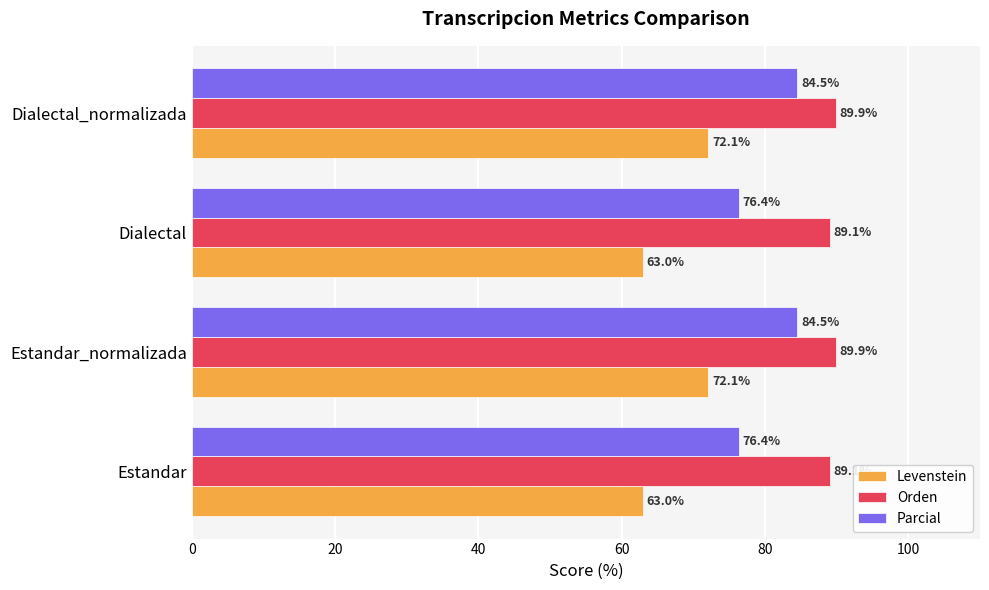

What is the minimum value for Orden?

89.1